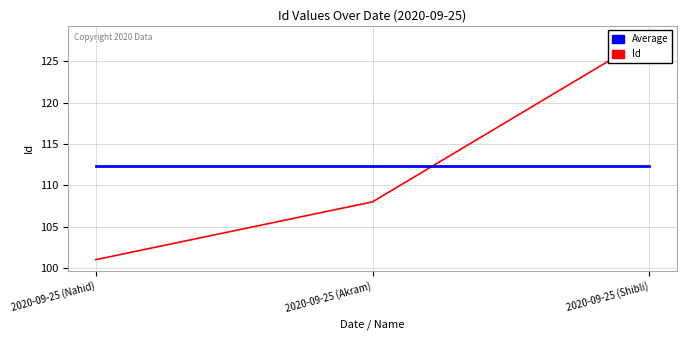

What is the difference between the Id values at 2020-09-25 (Akram) and 2020-09-25 (Shibli)?

20.0